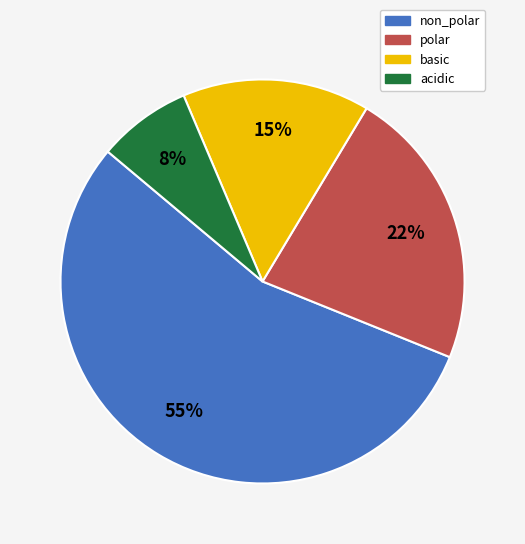

The acidic slice represents 14% of the pie. True or false?

False